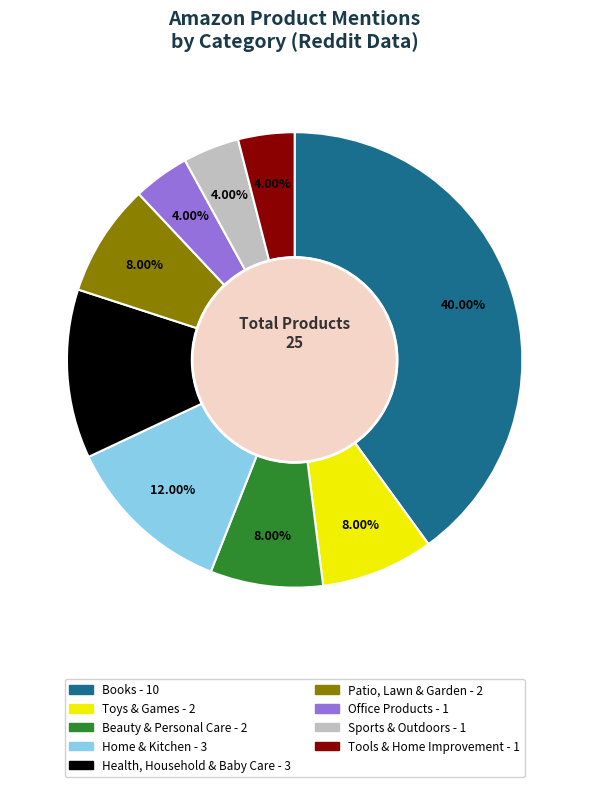

Is there a majority slice in this chart?

No